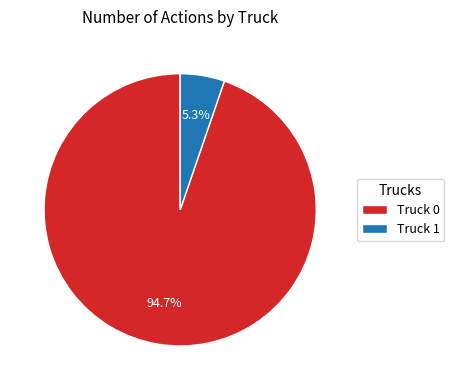

Which category has the smallest portion of the pie?

Truck 1